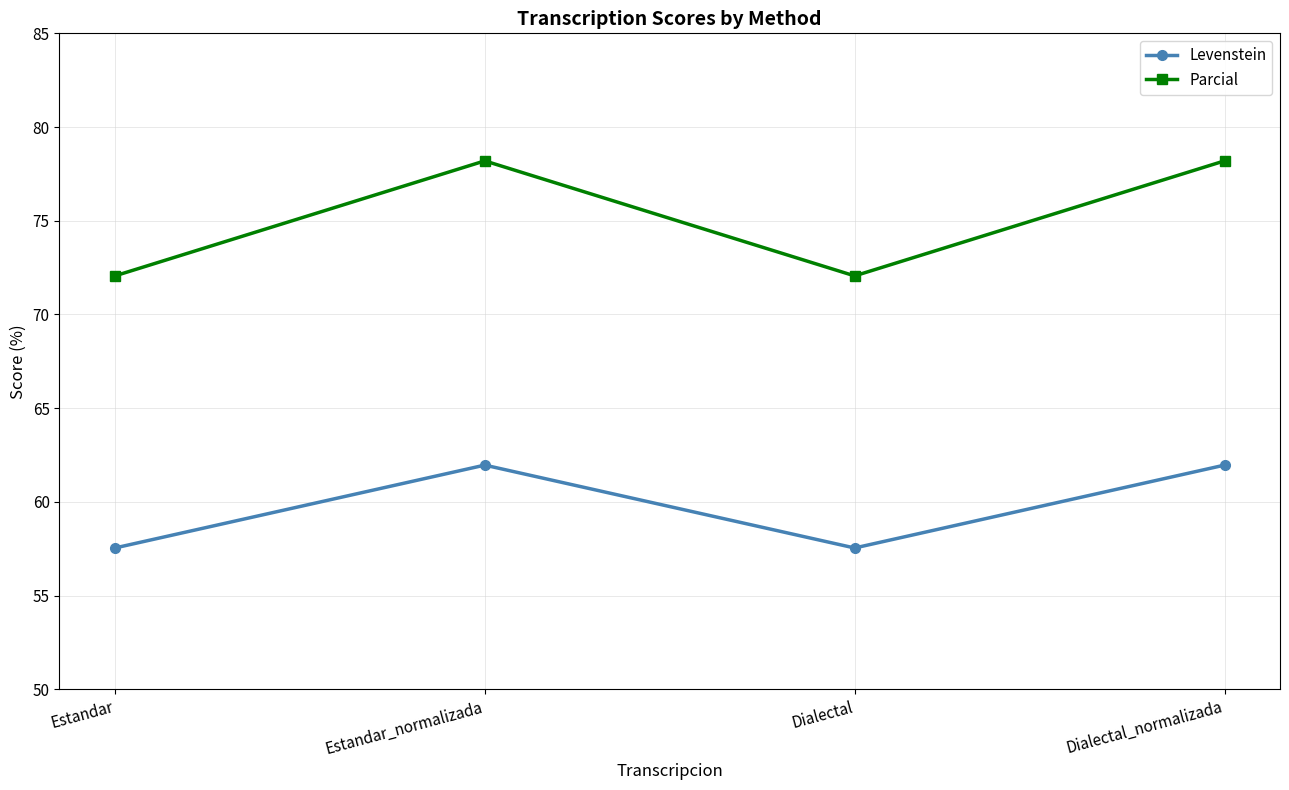

Does the chart have visible grid lines?

Yes